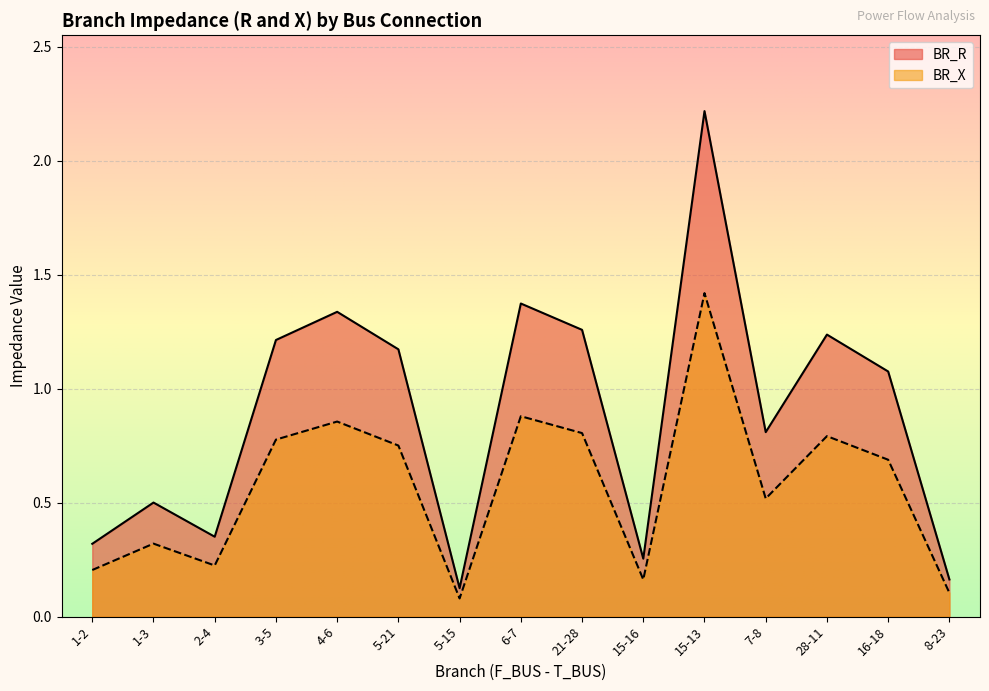

List the series in order of their overall mean, lowest first.

BR_X, BR_R